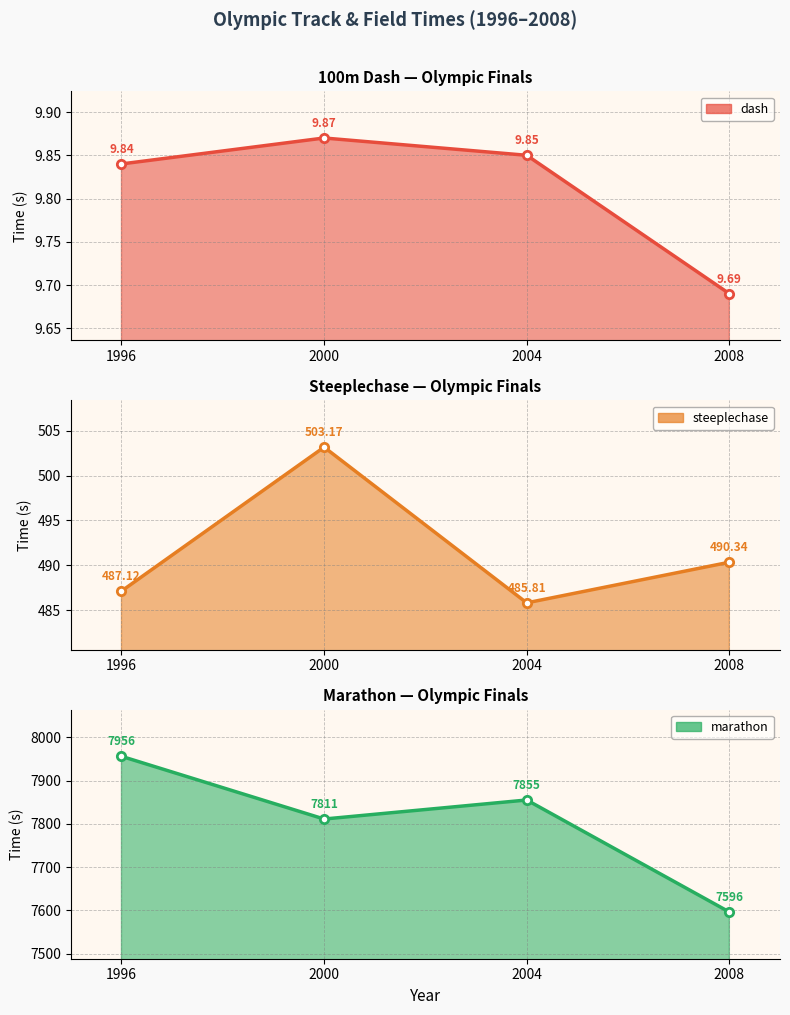

Reading right to left, what are all the values shown in this chart?

dash: 2008=9.7	2004=9.8	2000=9.9	1996=9.8
steeplechase: 2008=490.3	2004=485.8	2000=503.2	1996=487.1
marathon: 2008=7596.0	2004=7855.0	2000=7811.0	1996=7956.0